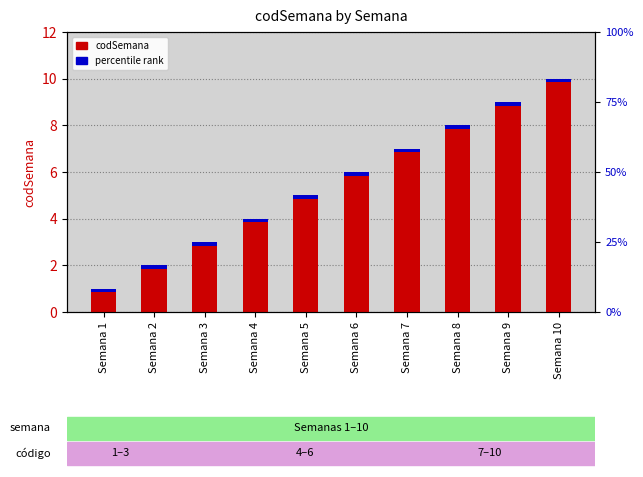

Reading left to right, what are all the values shown in this chart?

Semana 1=1	Semana 2=2	Semana 3=3	Semana 4=4	Semana 5=5	Semana 6=6	Semana 7=7	Semana 8=8	Semana 9=9	Semana 10=10